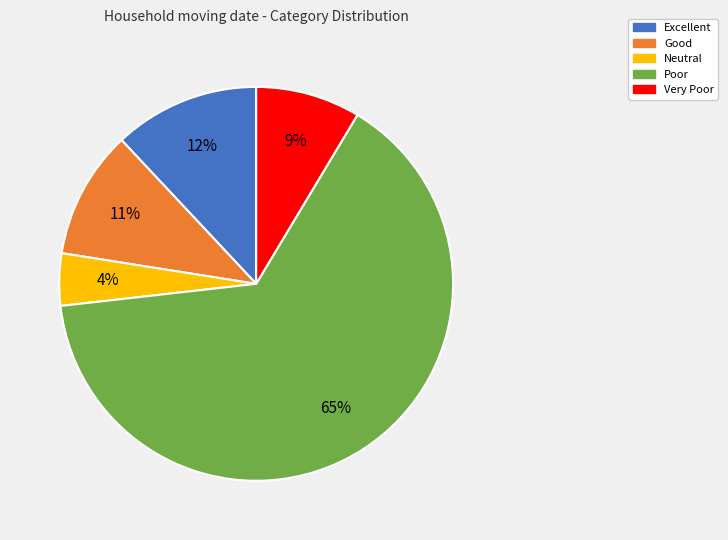

Do Excellent and Very Poor together represent more than half of the pie?

No